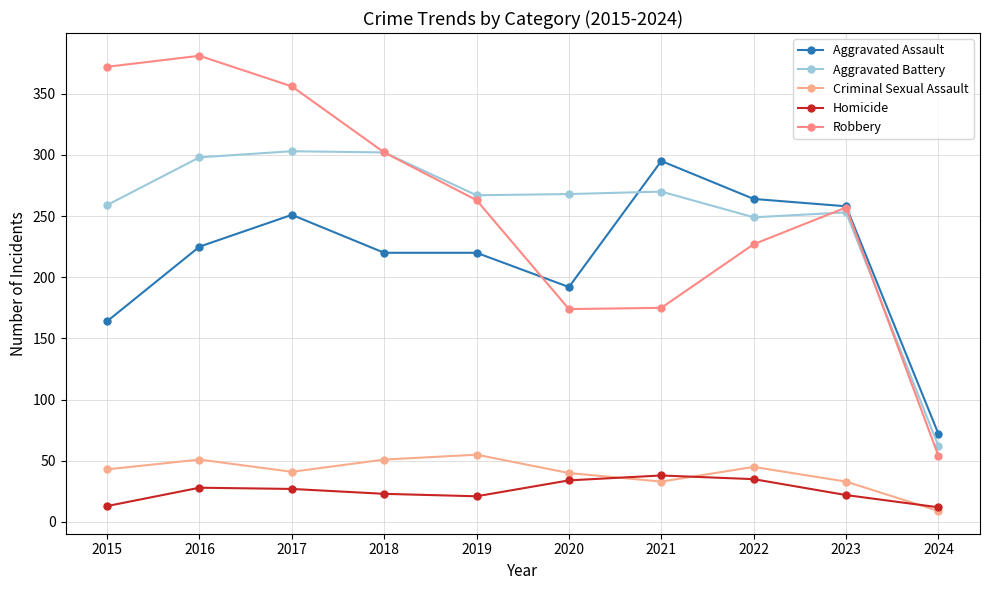

How many categories are shown in the chart?

10